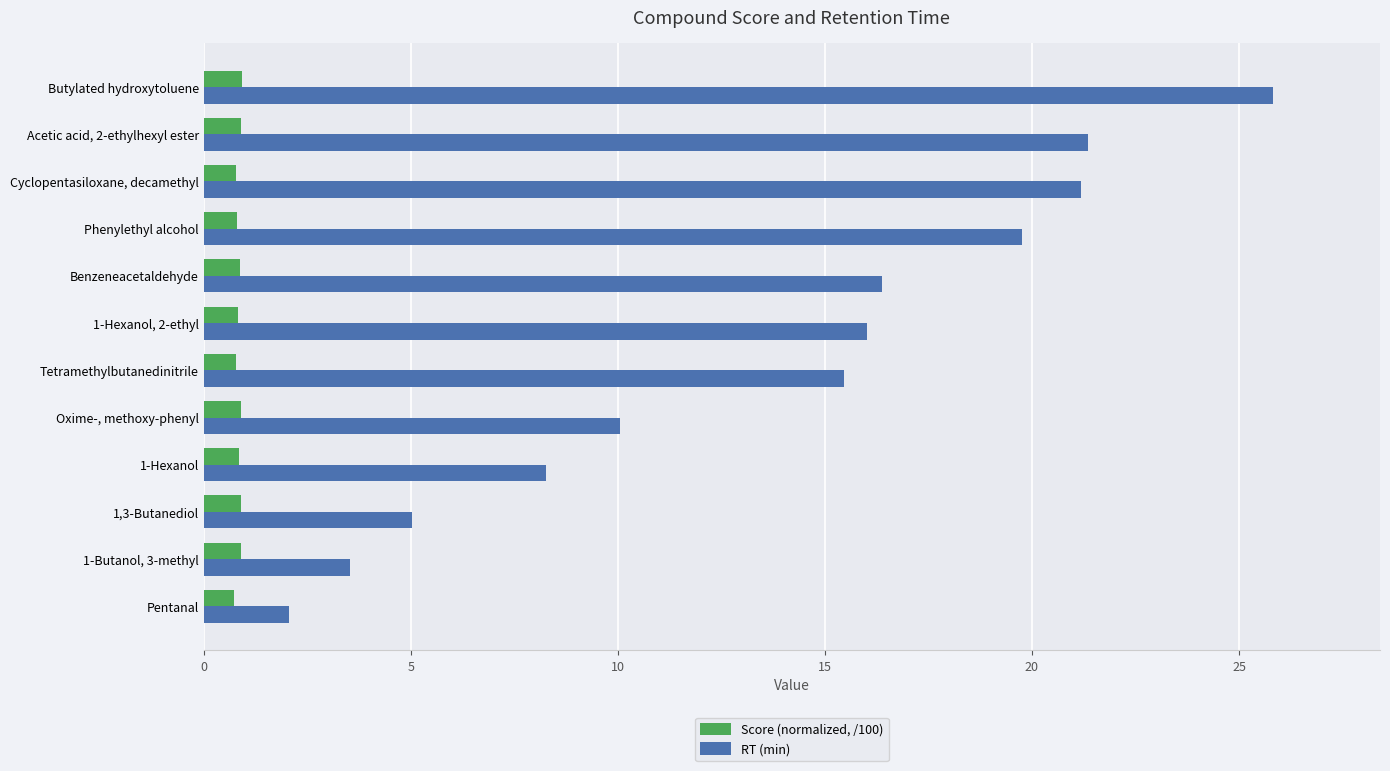

Which series has the largest total across all categories?

RT (min)